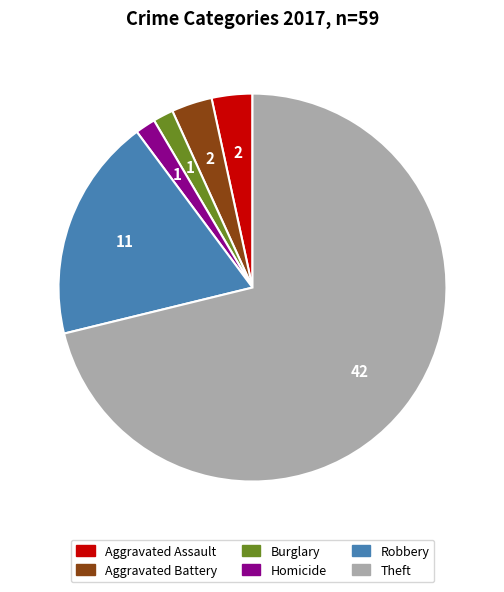

Is there any slice that represents more than half of the pie?

Yes